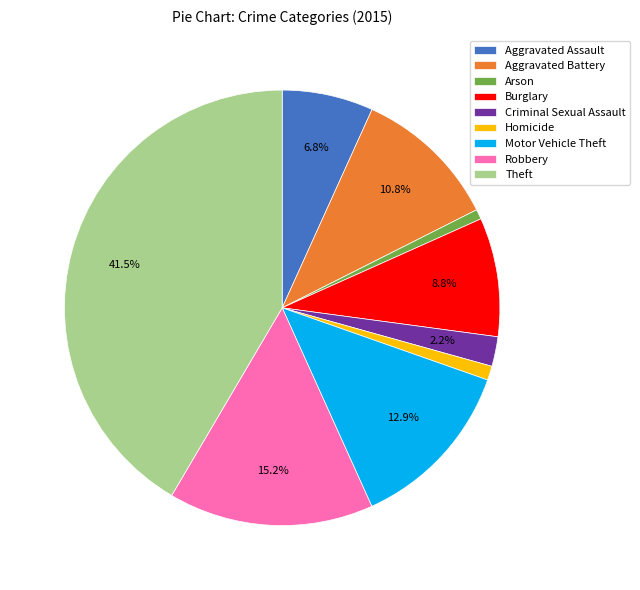

Combined, do Aggravated Battery and Homicide account for over 50%?

No